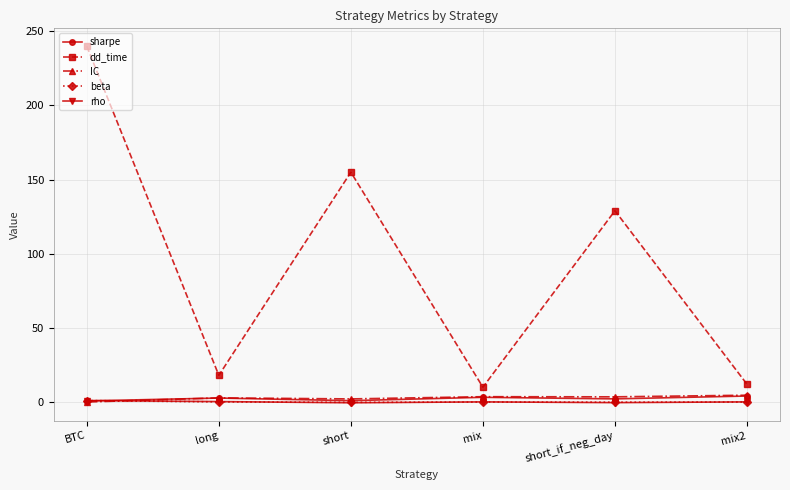

Where do IC and sharpe first cross each other?

BTC and long